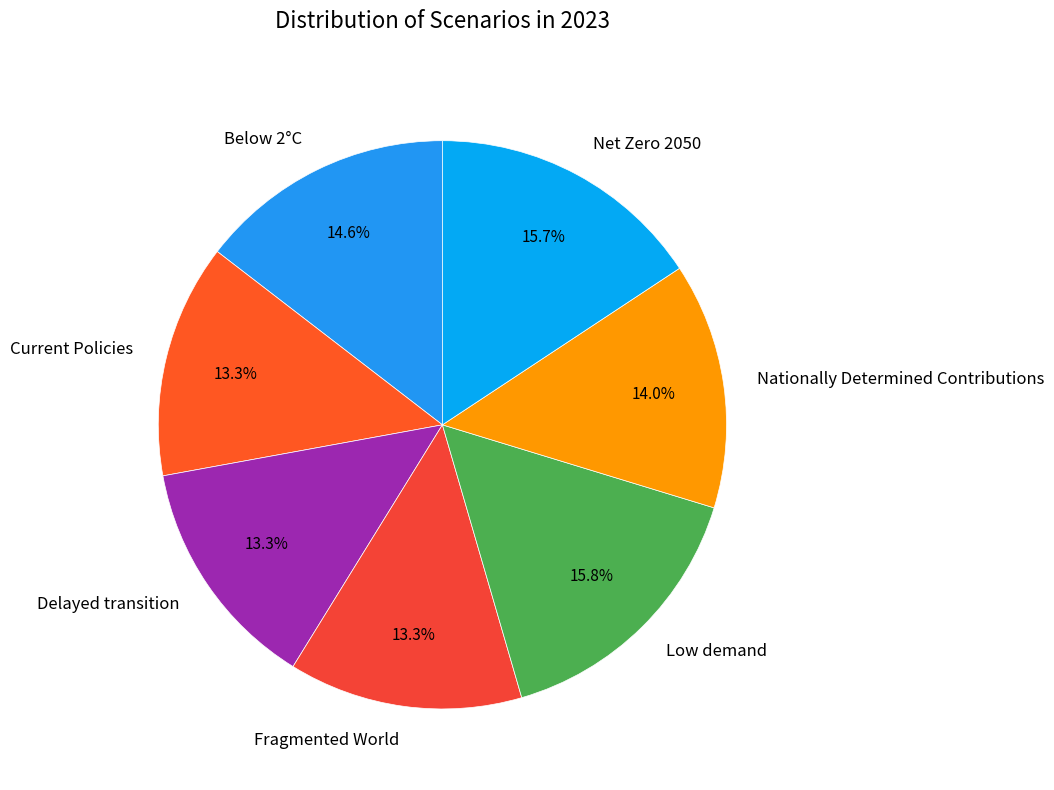

Does Nationally Determined Contributions represent more than half of the total?

No